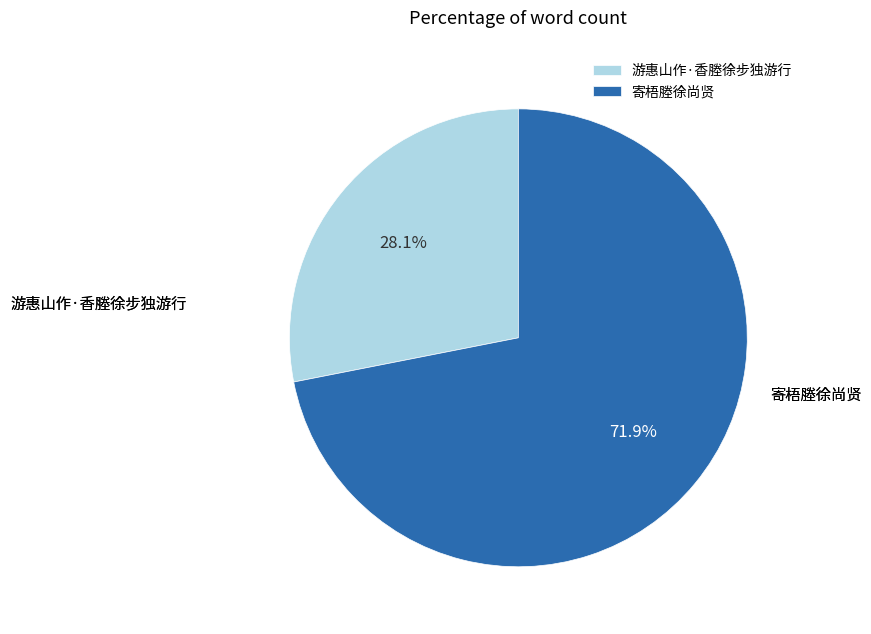

How many segments does this pie chart have?

2